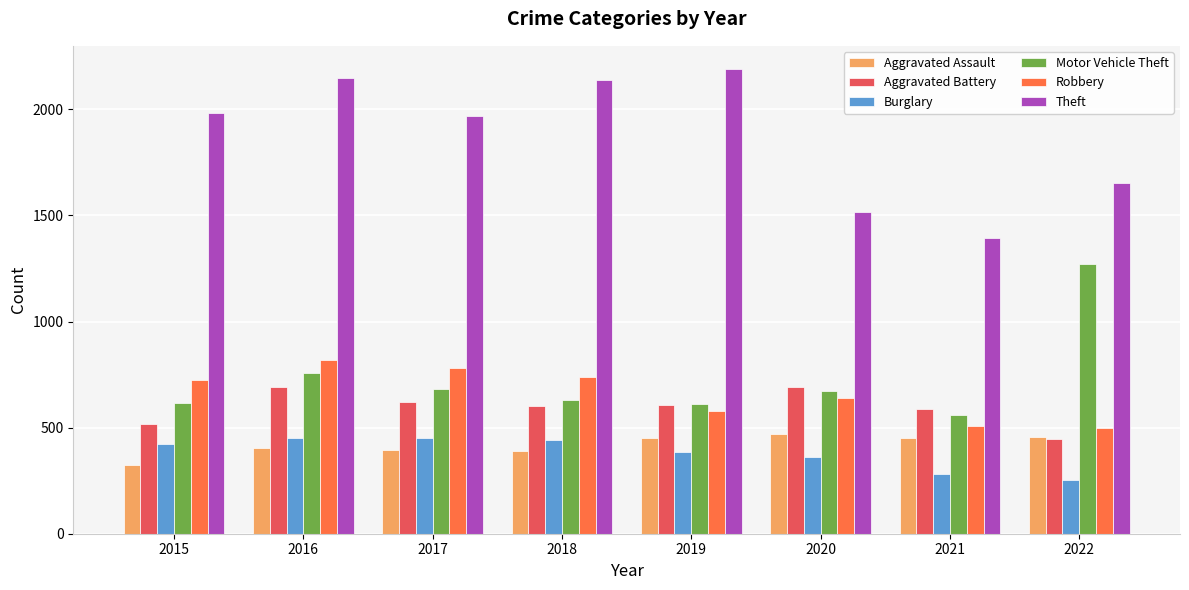

At how many categories does at least one series exceed 854?

8